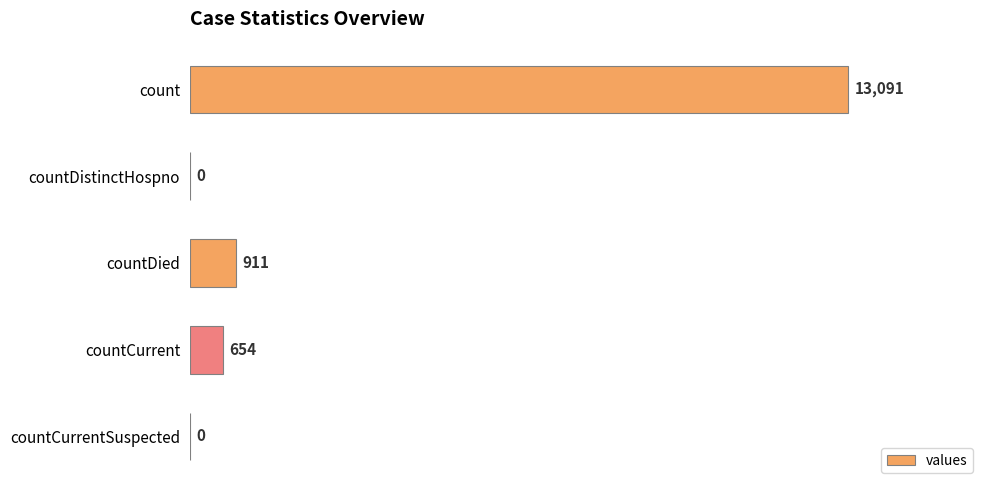

What is the change in value from count to countDistinctHospno?

-13091